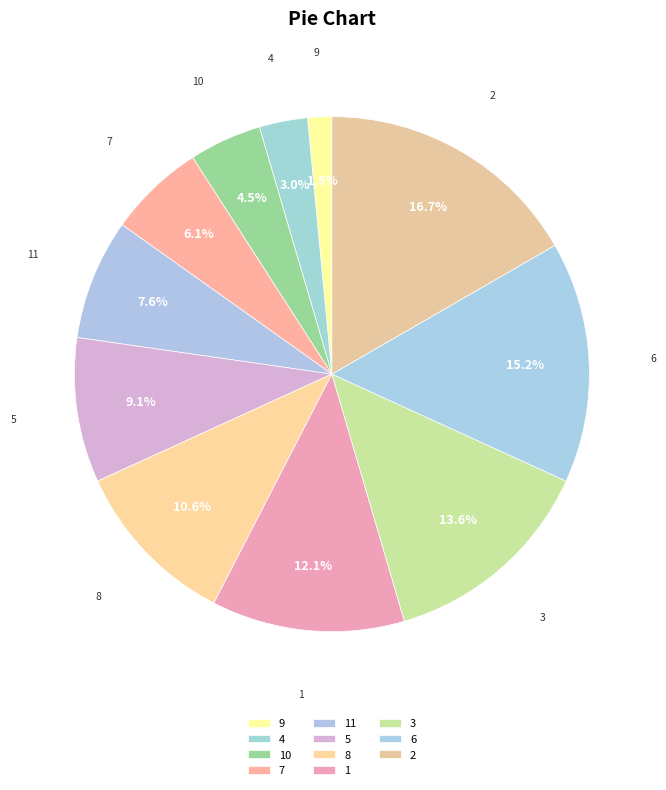

How many slices are in this pie chart?

11